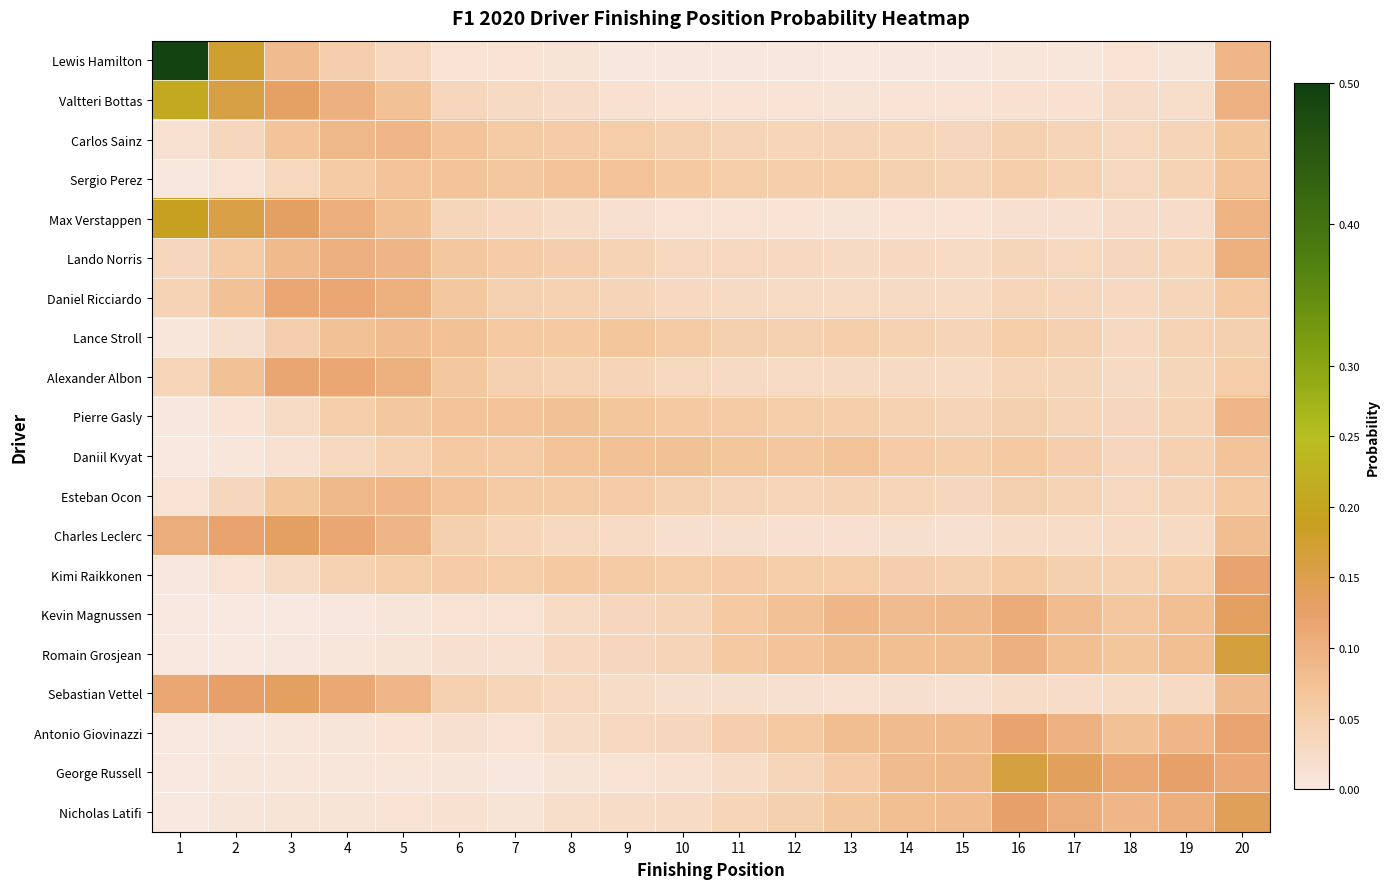

Which series has the widest spread of values?

Lewis Hamilton